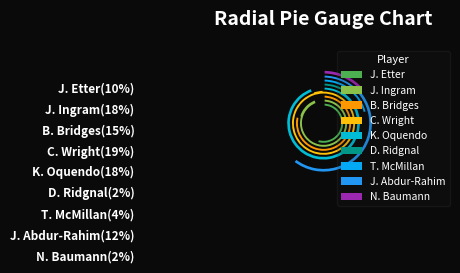

To the nearest percent, what is the difference between the C. Wright and B. Bridges slice percentages?

4%